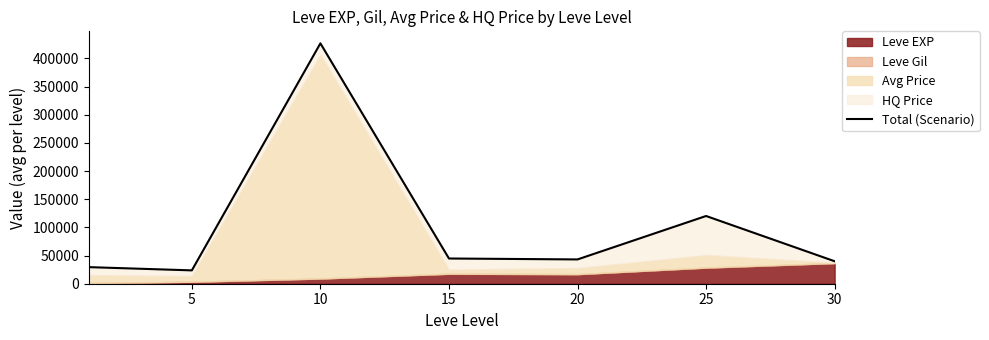

At which category does the data reach its first local peak?

10